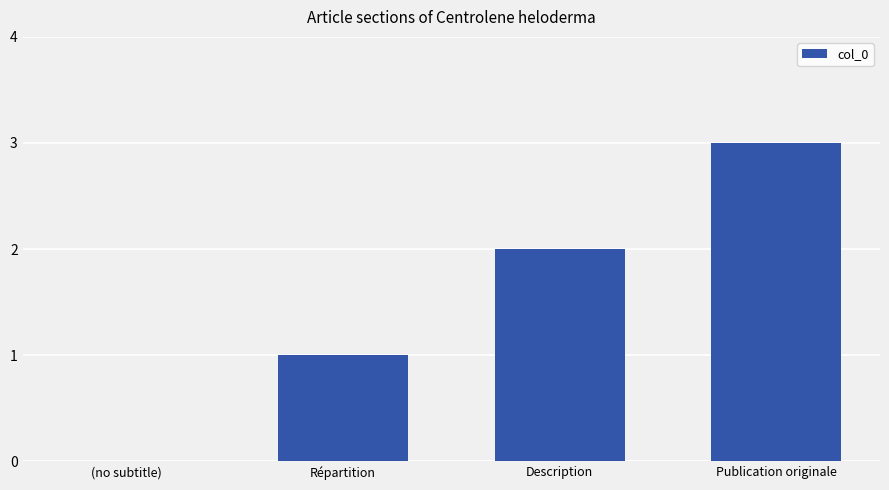

What is the change in value from Répartition to Description?

+1